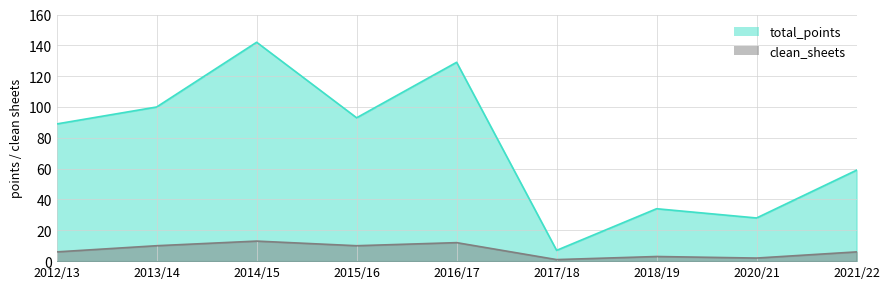

Which category has the lowest value across all series?

2017/18